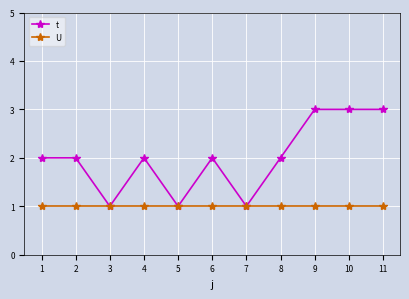

Rank the series at 11 from highest to lowest value.

t, U